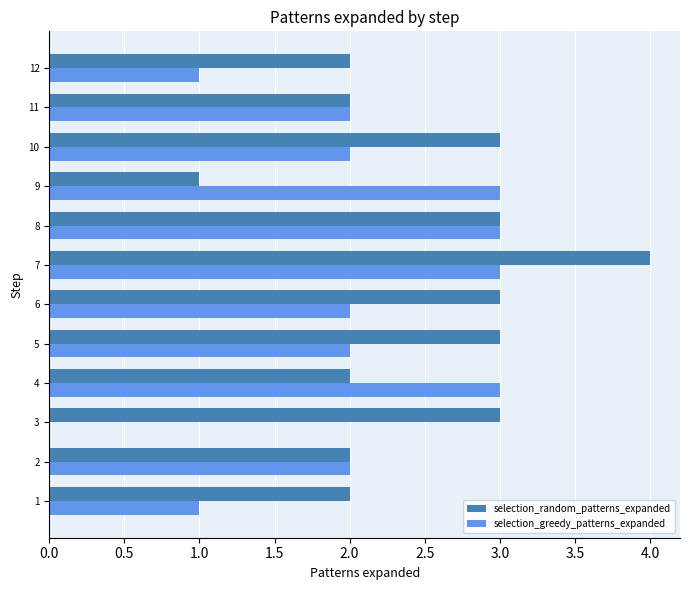

At which category is the sum across all series the highest?

7